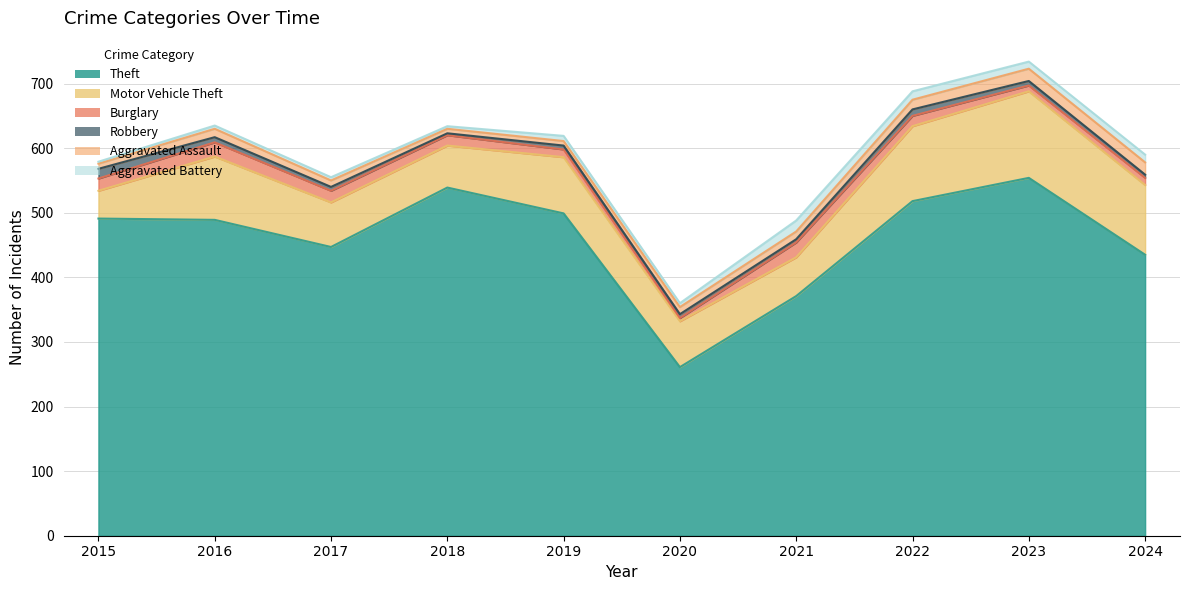

True or false: Theft and Aggravated Assault cross at least once.

False